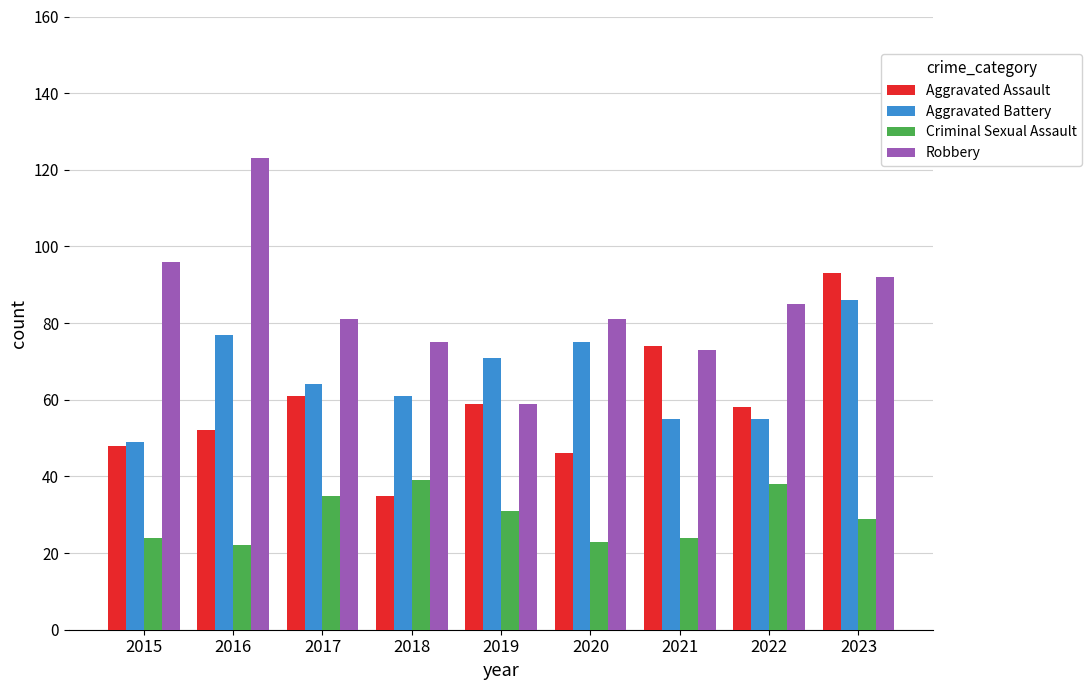

What is the value of the Aggravated Battery bar at the 6th from the left?

75